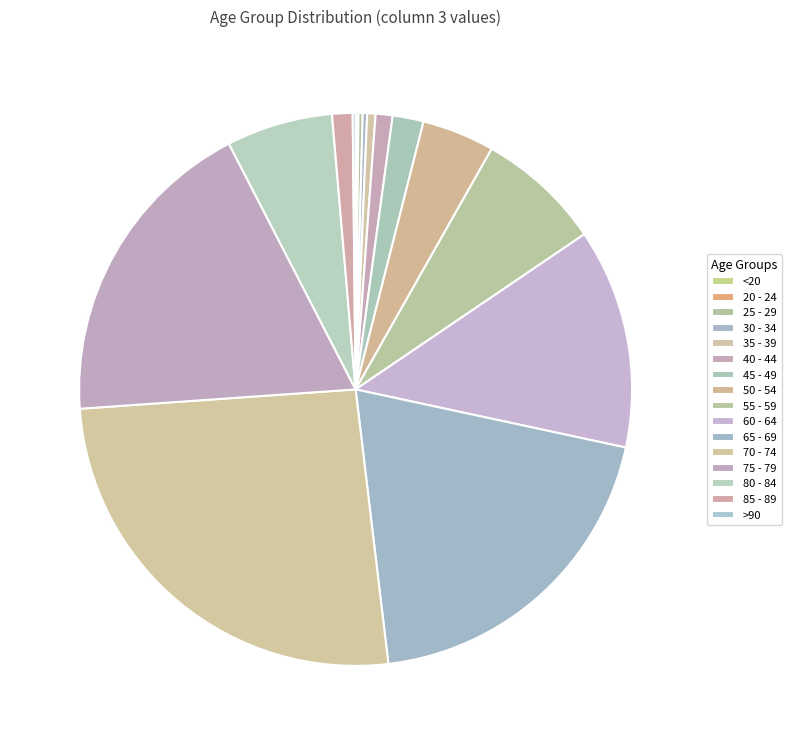

True or false: 60 - 64 accounts for 3% of the total.

False